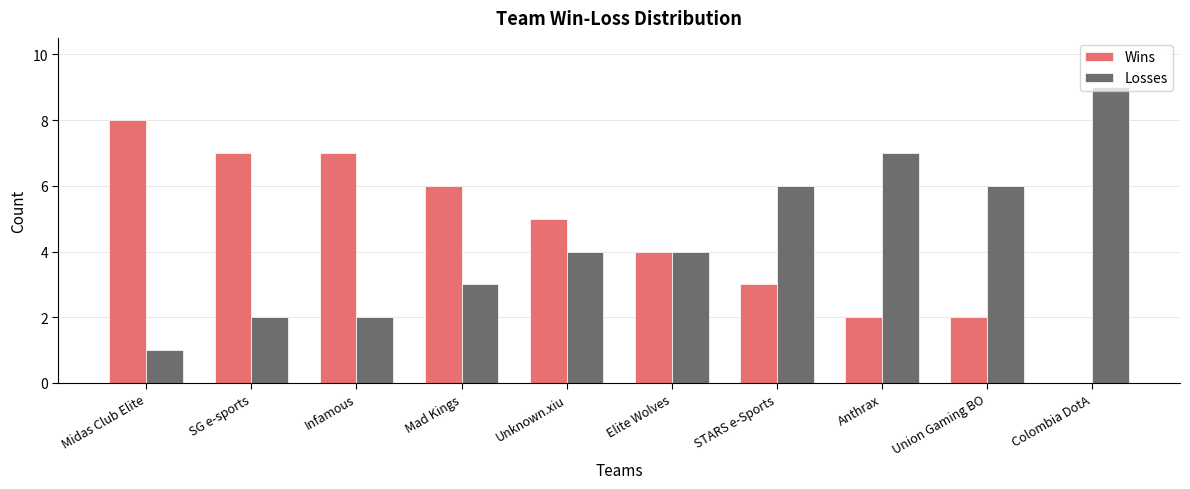

Is the value of Wins at Anthrax greater than the value of Losses at Unknown.xiu?

No